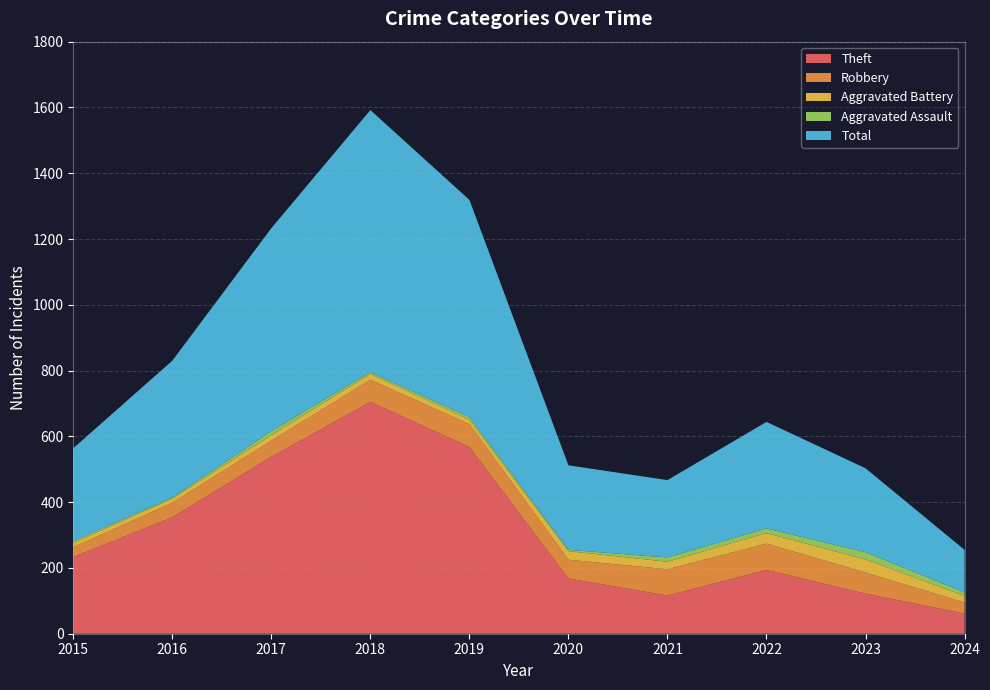

Reading left to right, transcribe all the data shown in this chart.

Theft: 2015=233	2016=354	2017=538	2018=705	2019=568	2020=168	2021=116	2022=194	2023=122	2024=61
Robbery: 2015=30	2016=44	2017=49	2018=67	2019=69	2020=57	2021=80	2022=80	2023=64	2024=34
Aggravated Battery: 2015=13	2016=13	2017=17	2018=18	2019=14	2020=26	2021=23	2022=32	2023=40	2024=20
Aggravated Assault: 2015=6	2016=3	2017=12	2018=5	2019=8	2020=4	2021=13	2022=14	2023=22	2024=11
Total: 2015=282	2016=416	2017=617	2018=797	2019=660	2020=257	2021=235	2022=324	2023=255	2024=129